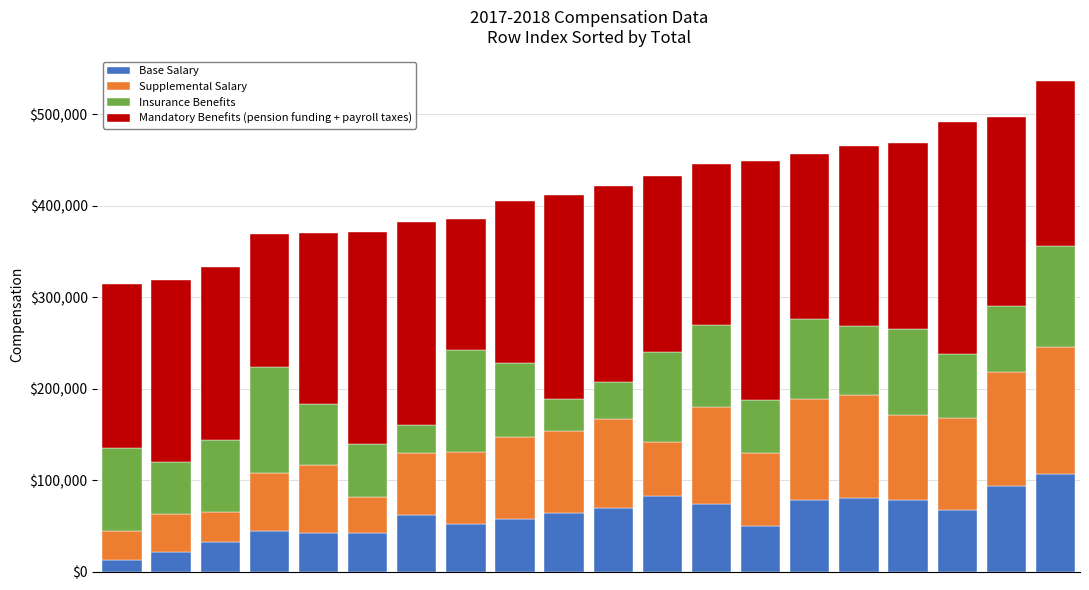

What is the difference between the maximum and minimum values in the Base Salary series?

93662.5